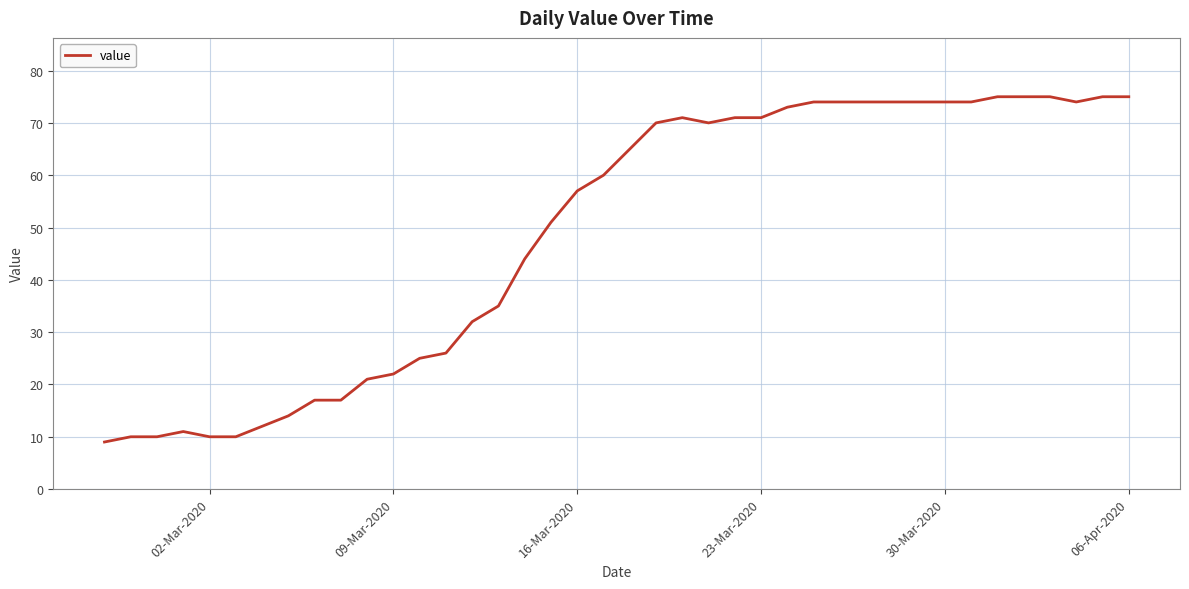

What is the minimum value shown in the chart?

9